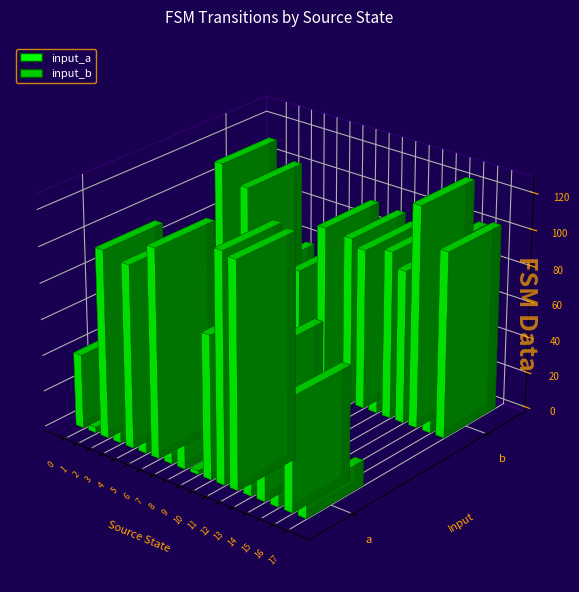

How many data points does each series have?

18